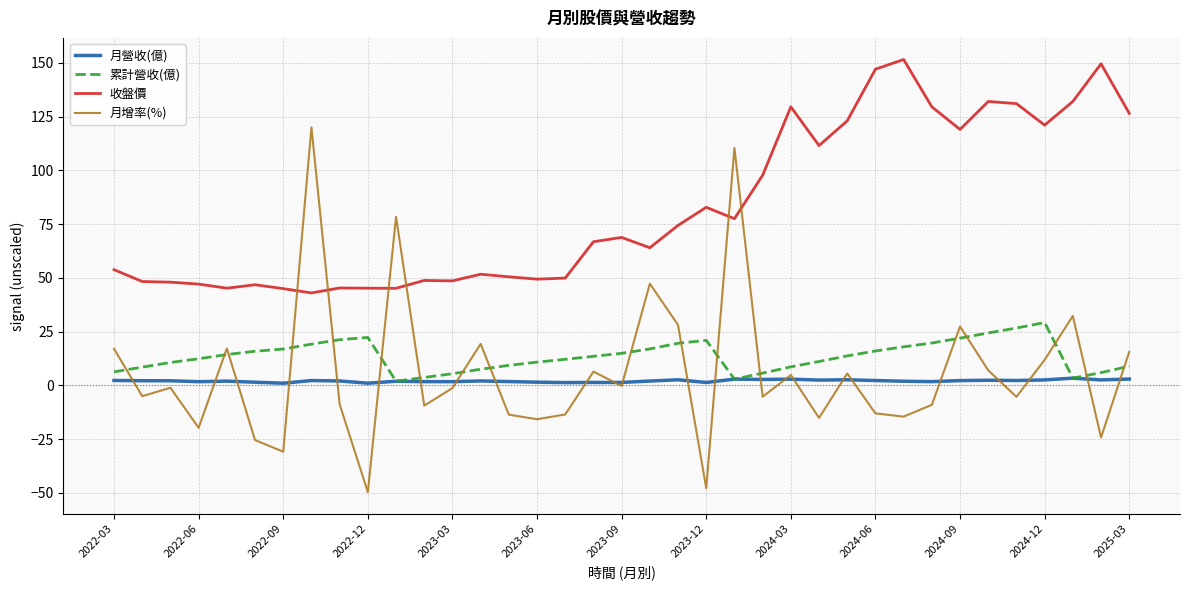

Which series has the widest spread of values?

月增率(%)